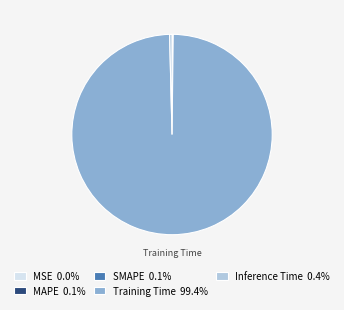

Does Training Time 99.4% represent more than half of the total?

Yes